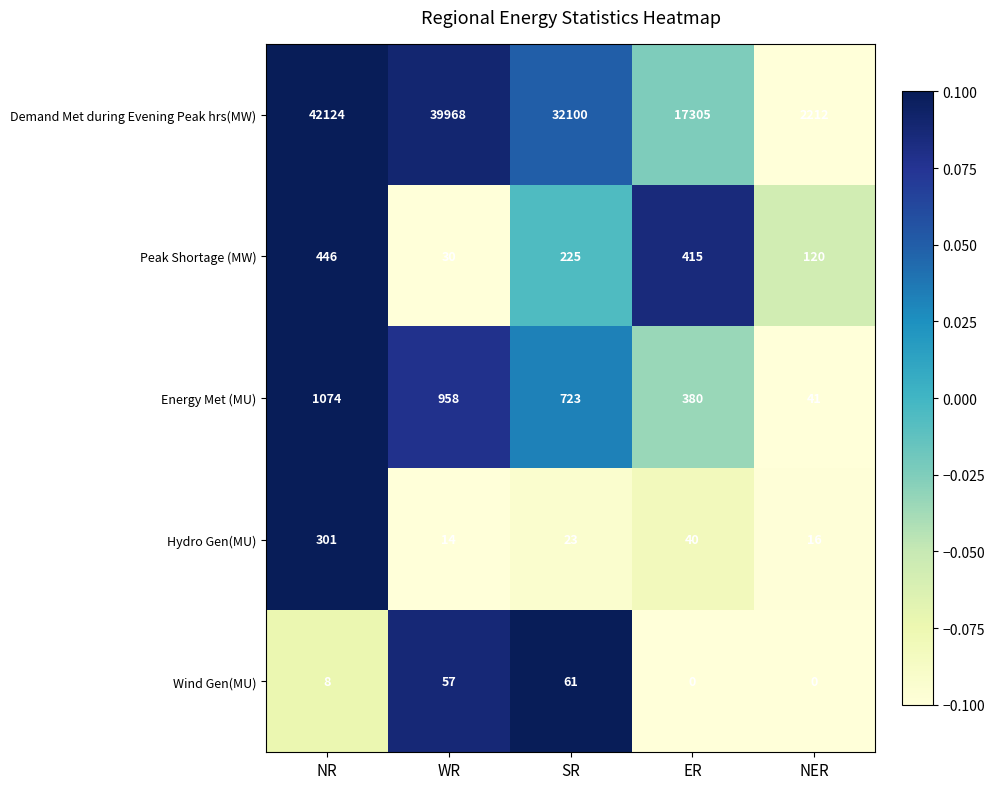

At which label does Demand Met during Evening Peak hrs(MW) first exceed 32100?

NR